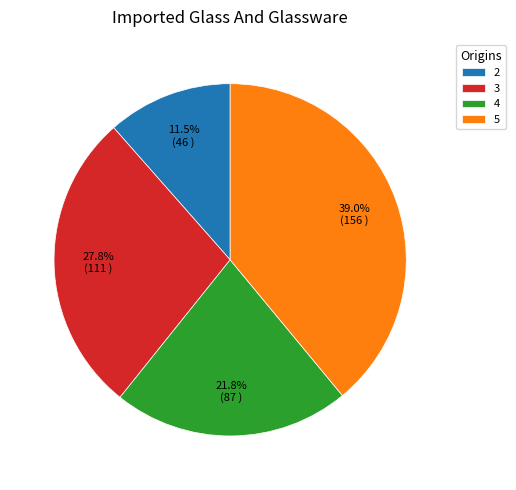

Does 5 account for over 50% of the chart?

No